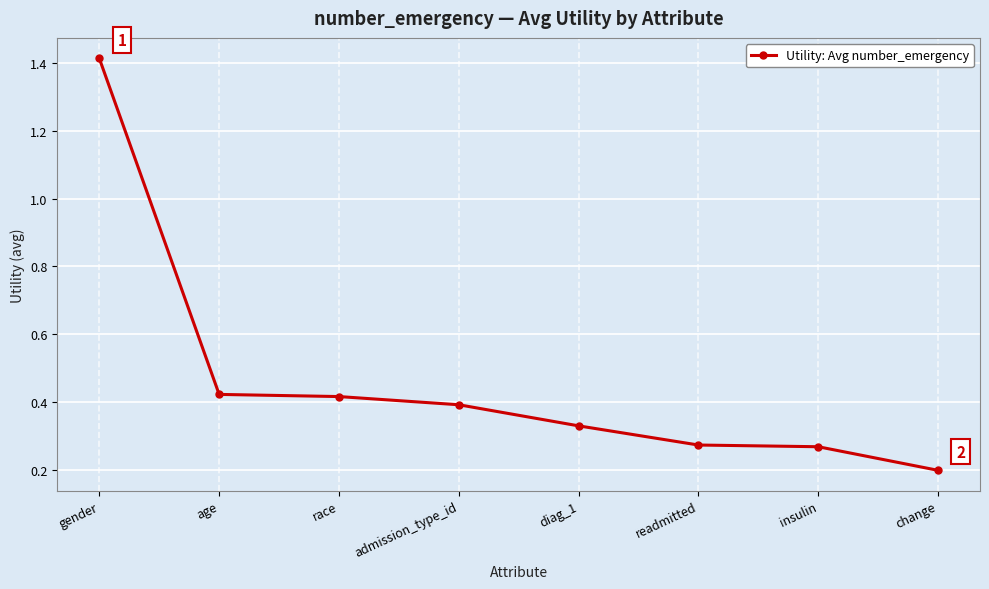

The chart shows a value of 0.1 at change. True or false?

False